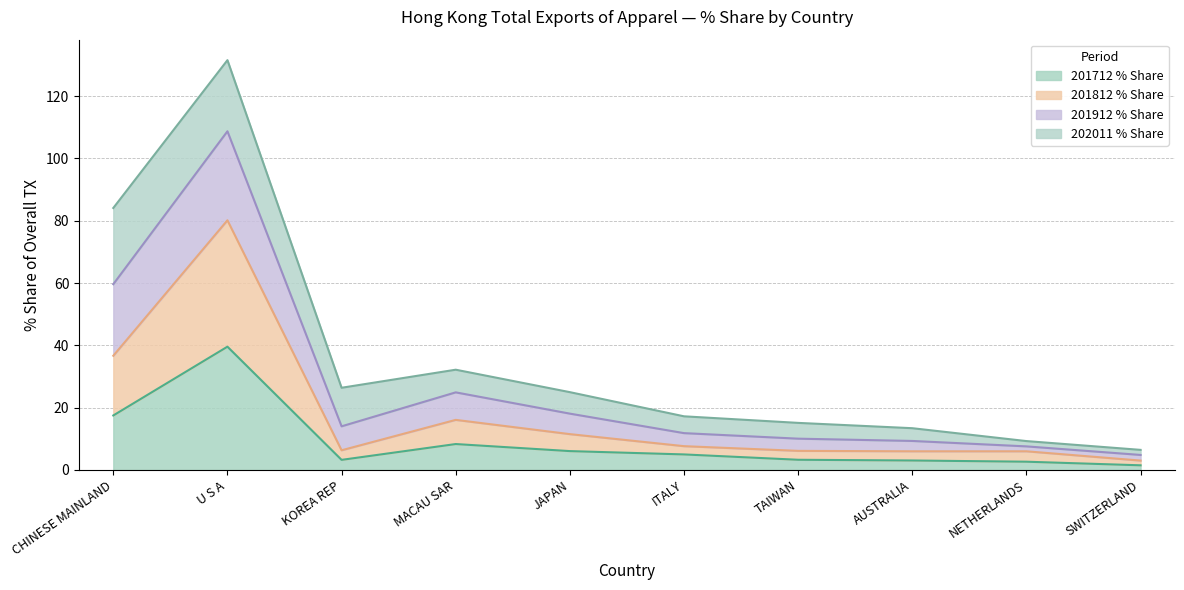

Which series has the largest total across all categories?

201912 % Share